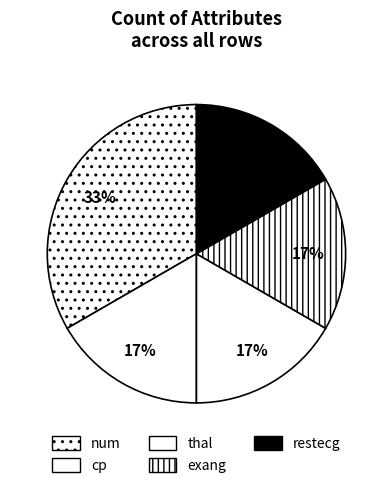

How many slices are in this pie chart?

5